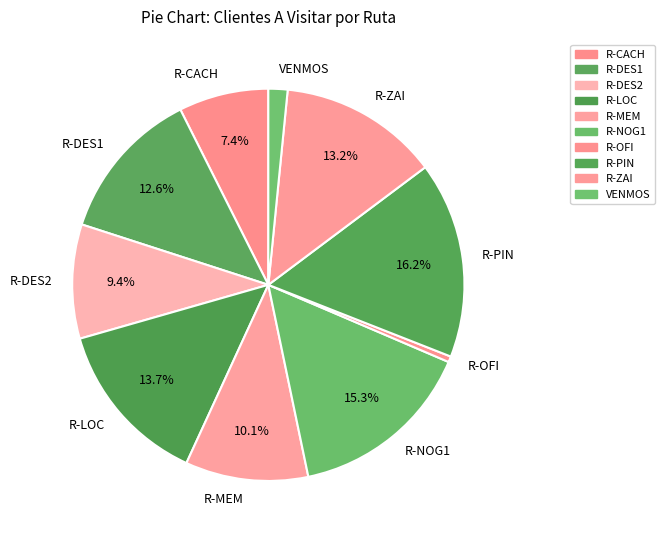

Is there a majority slice in this chart?

No